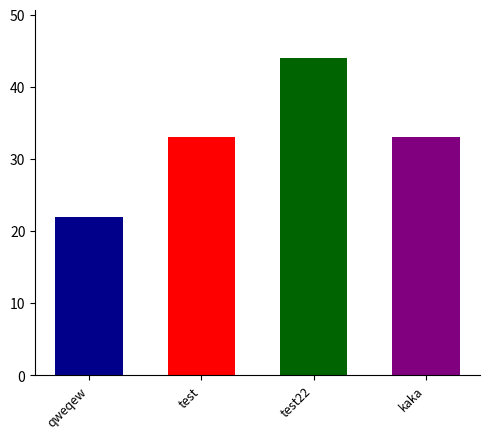

The chart shows a value of 33 at kaka. True or false?

True